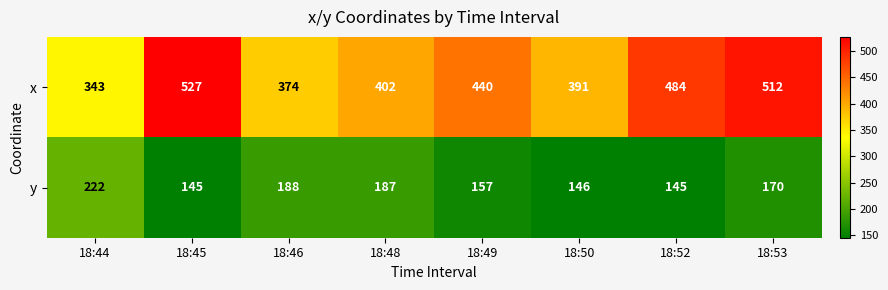

Which series has the widest spread of values?

x